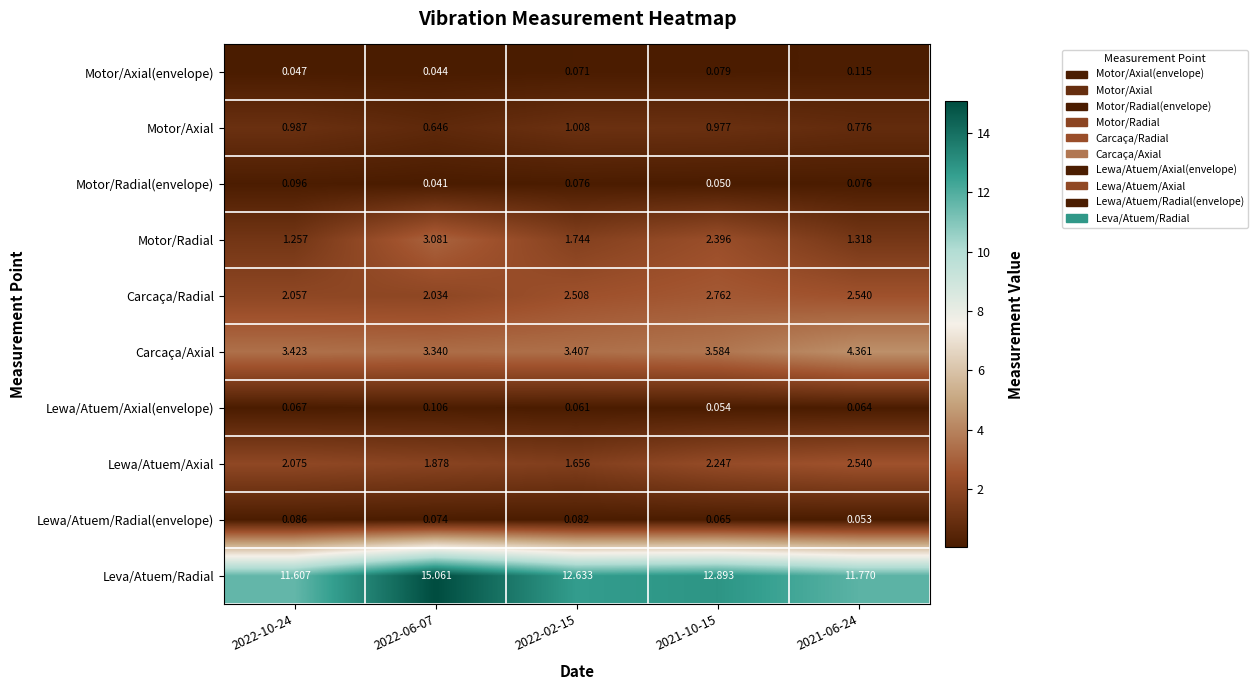

At 2022-02-15, list the series in order from smallest to largest.

Lewa/Atuem/Axial(envelope), Motor/Axial(envelope), Motor/Radial(envelope), Lewa/Atuem/Radial(envelope), Motor/Axial, Lewa/Atuem/Axial, Motor/Radial, Carcaça/Radial, Carcaça/Axial, Leva/Atuem/Radial